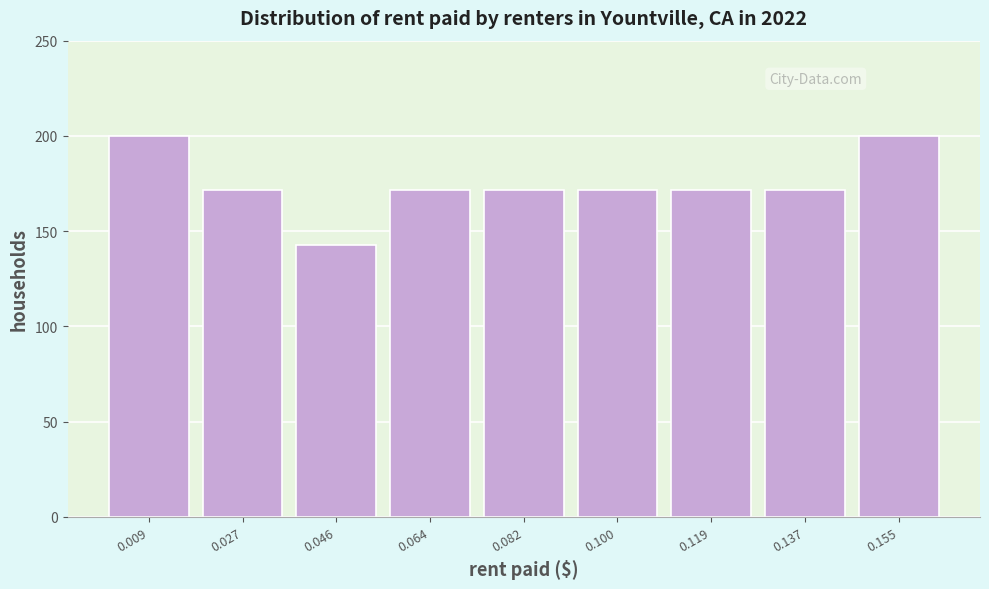

What is the height of the bar covering 0.110 to 0.128 on the x-axis? Neither the bar edges nor the heights are printed on the chart, so give them approximately, as read against the axes.

170